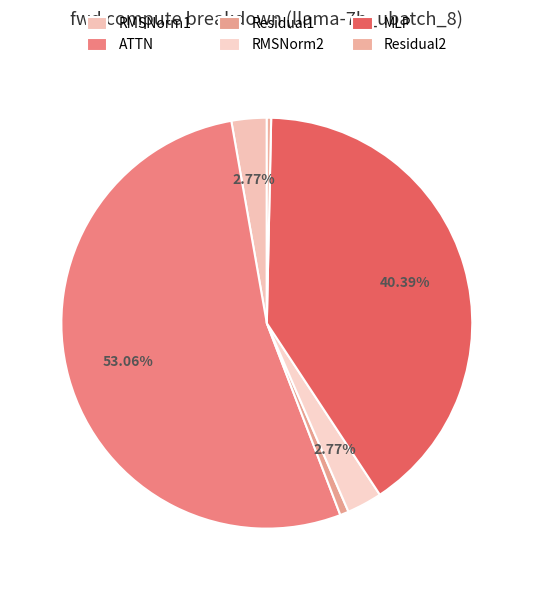

Is ATTN the majority of the pie?

Yes